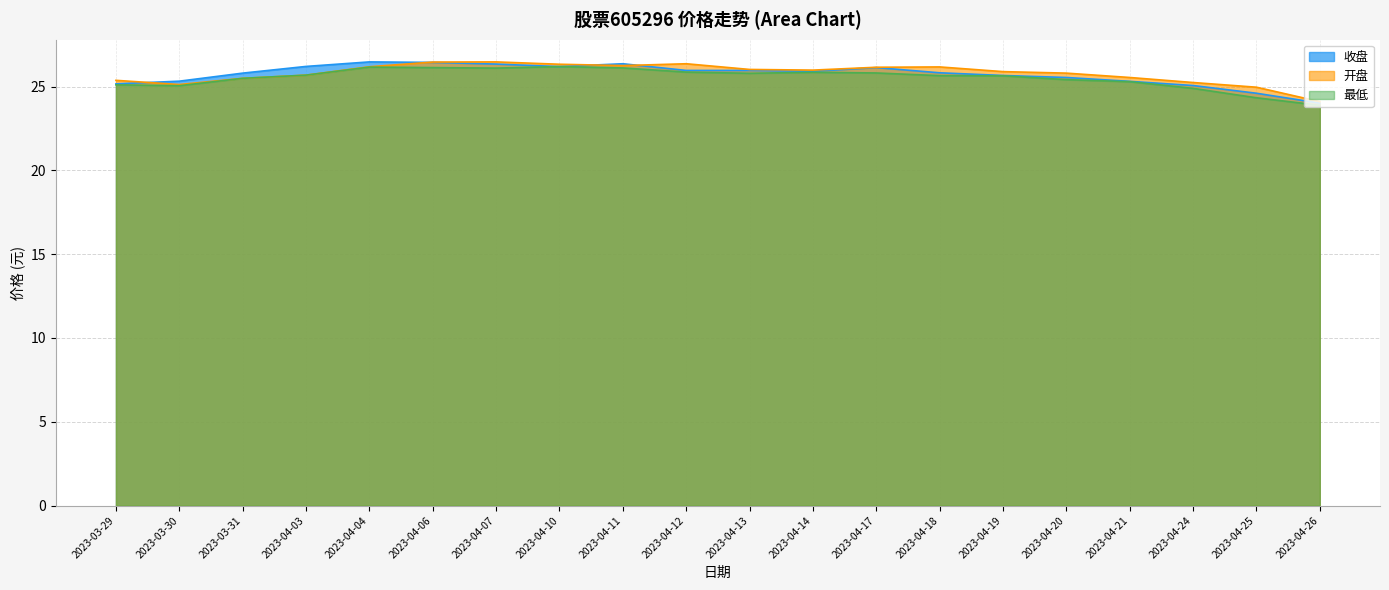

True or false: 开盘 and 收盘 intersect in this chart.

True